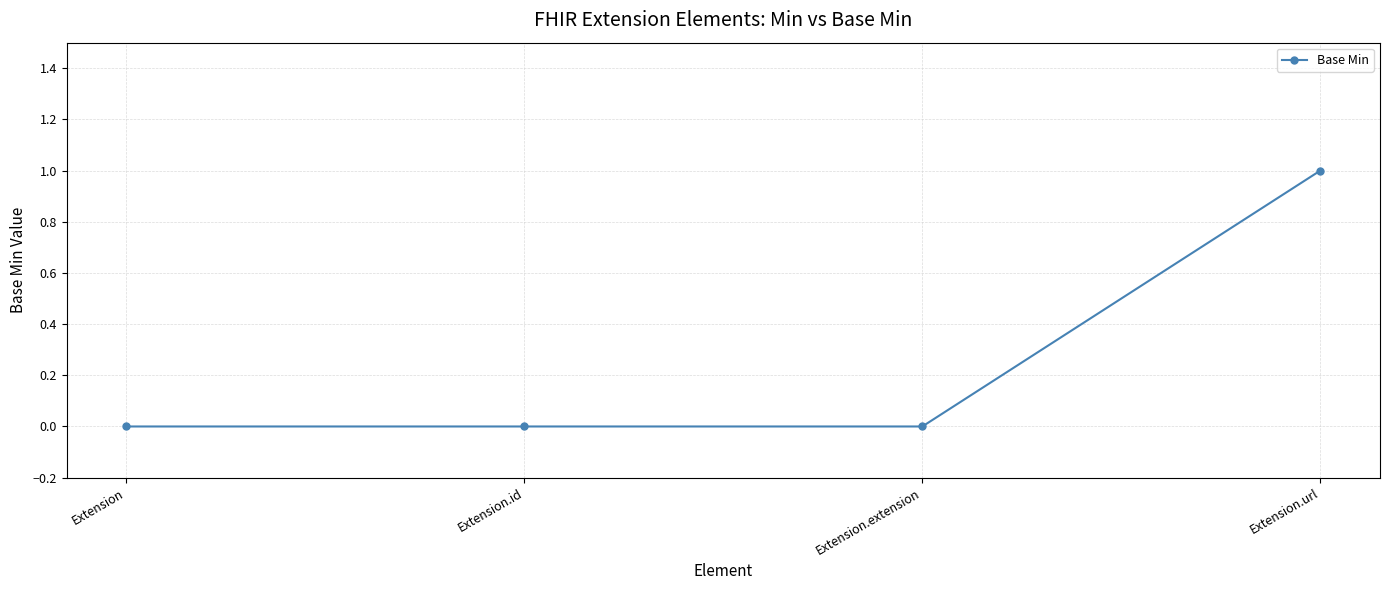

True or false: there are more than 1 points higher than both neighbors.

False